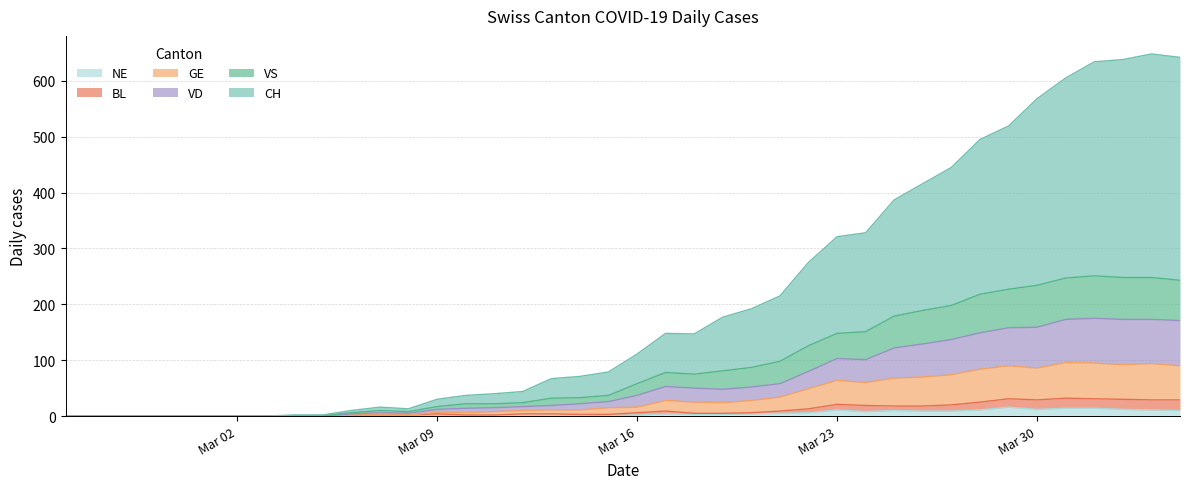

What is the greatest value displayed?

648